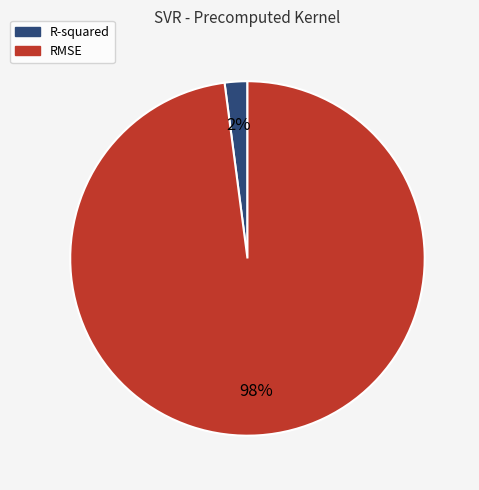

Does any single category account for the majority?

Yes